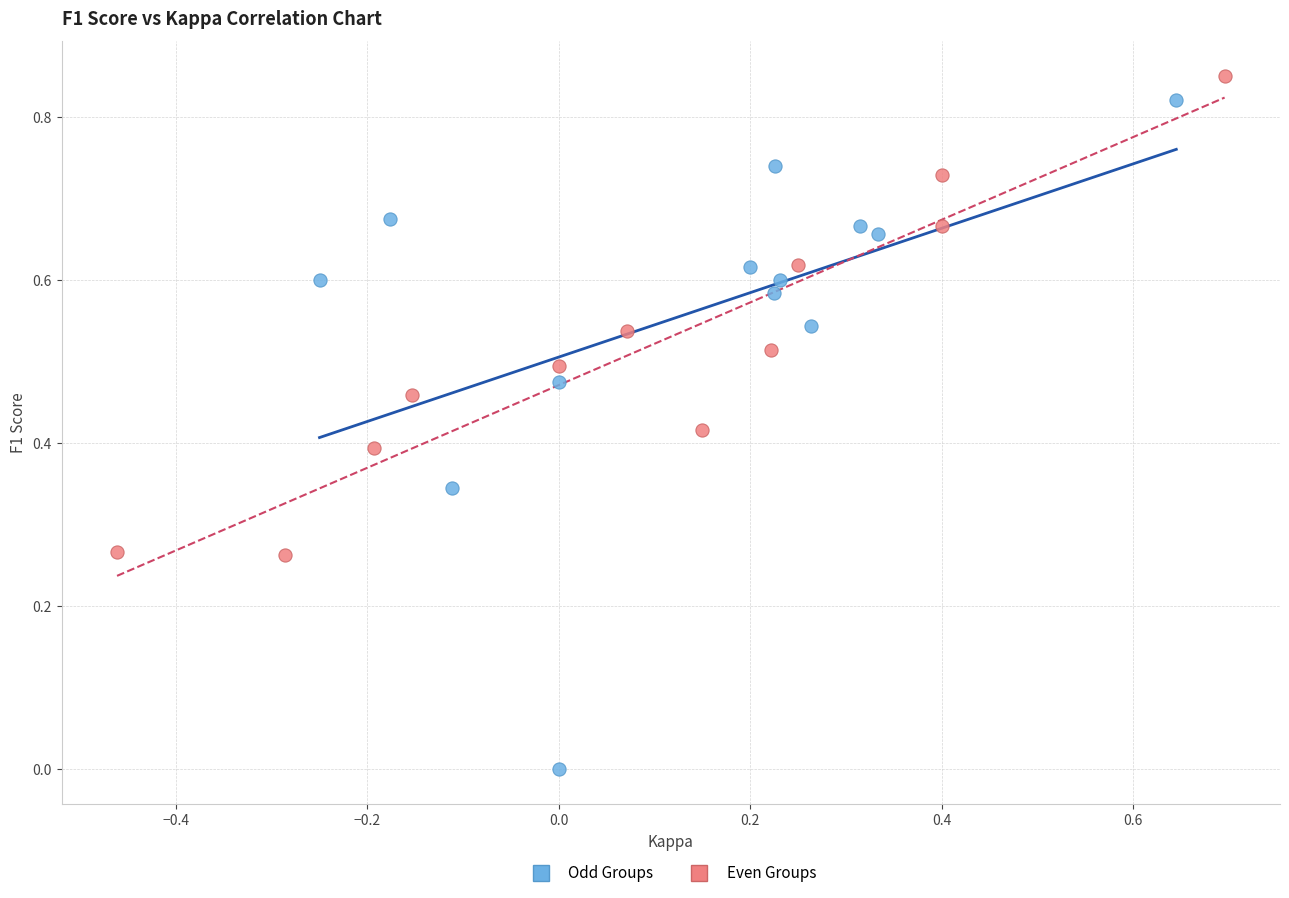

Which series has the largest Y range (max minus min)?

Odd Groups